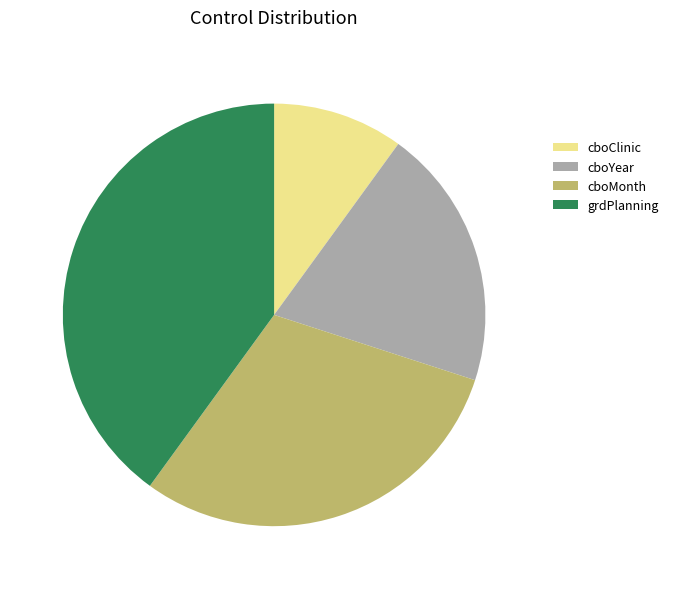

True or false: cboClinic accounts for 10% of the total.

True